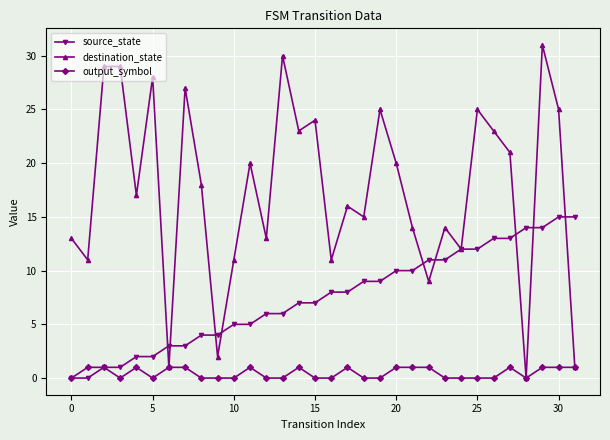

Which series has the largest total across all categories?

destination_state